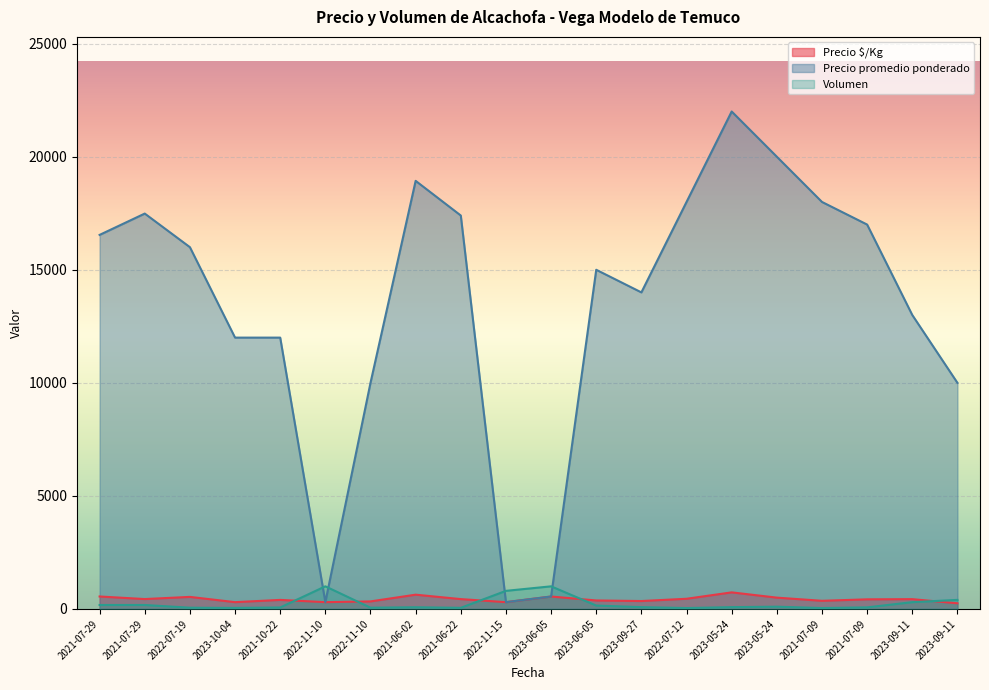

How many distinct data groups are displayed?

3